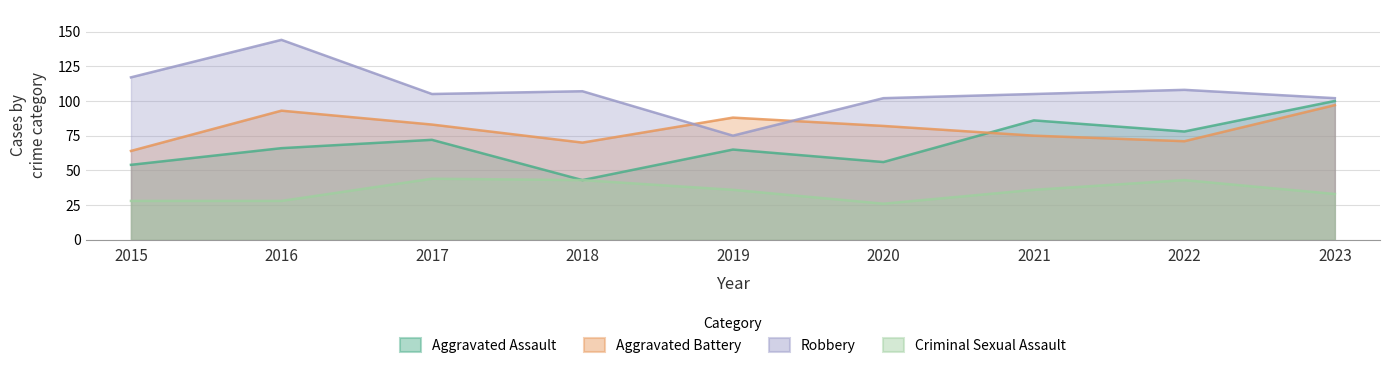

Rank the series at 2020 from highest to lowest value.

Robbery, Aggravated Battery, Aggravated Assault, Criminal Sexual Assault